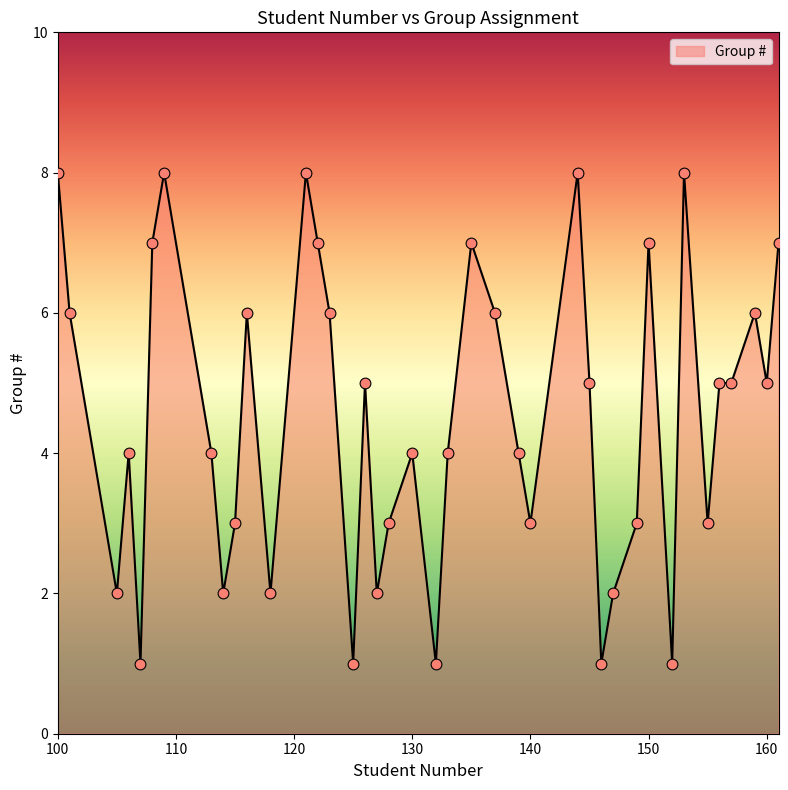

What is the difference between the maximum and minimum values?

7